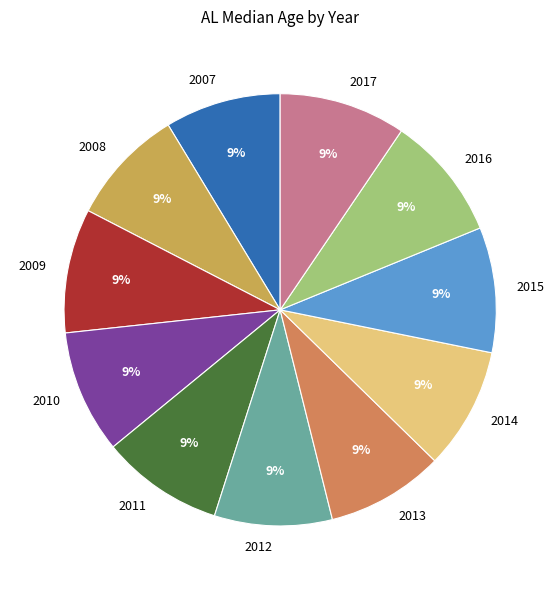

Does any single category account for the majority?

No